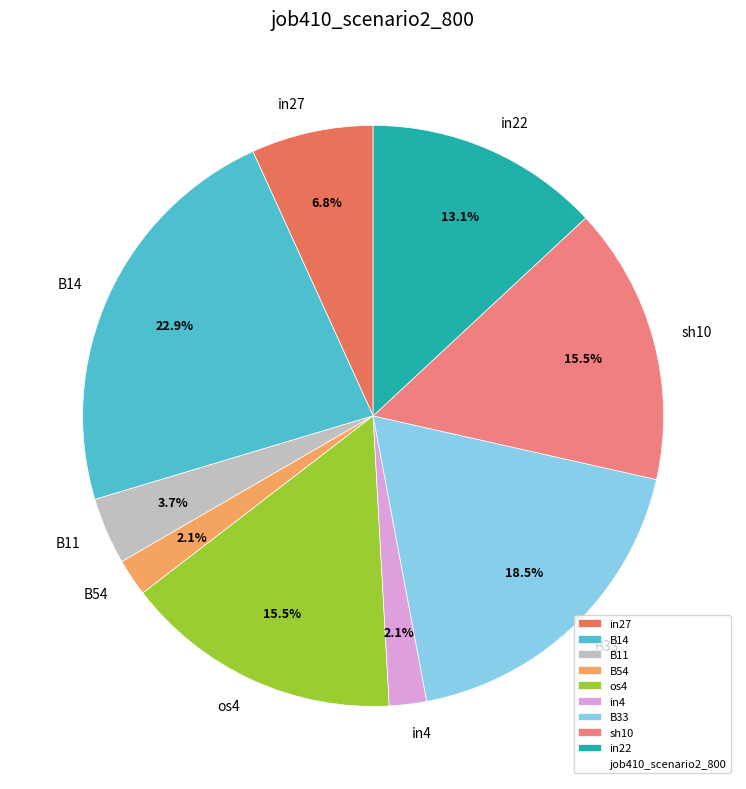

Count the number of slices in the pie.

9